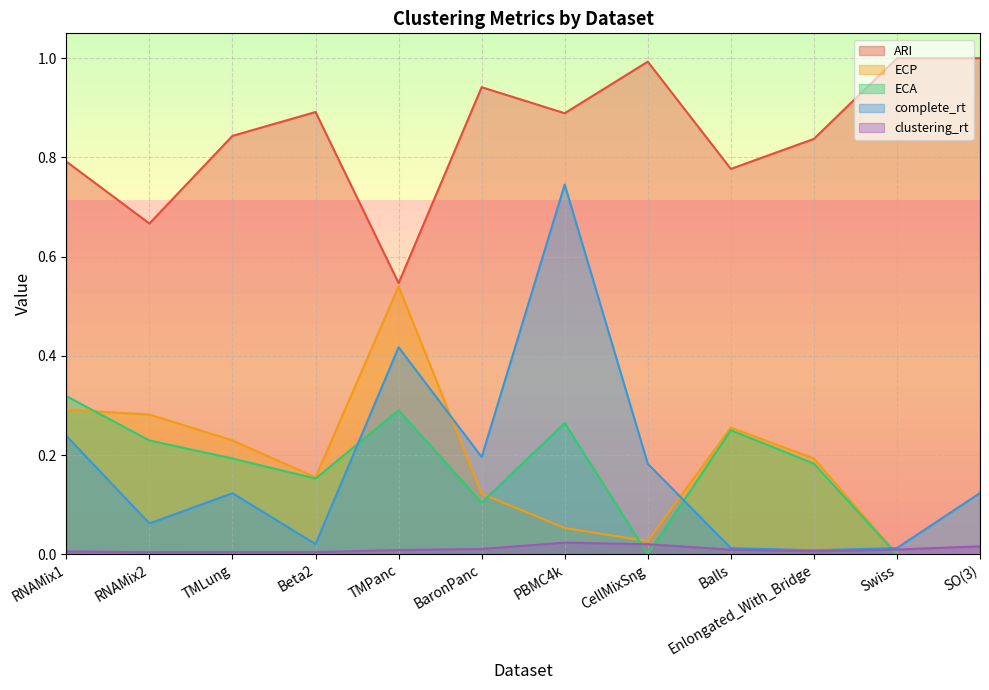

At how many categories does at least one series exceed 0?

12